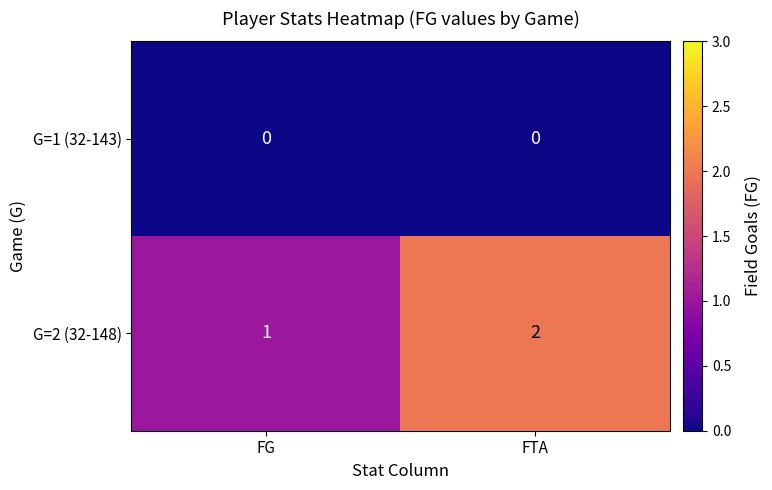

Which category has the lowest value across all series?

FG